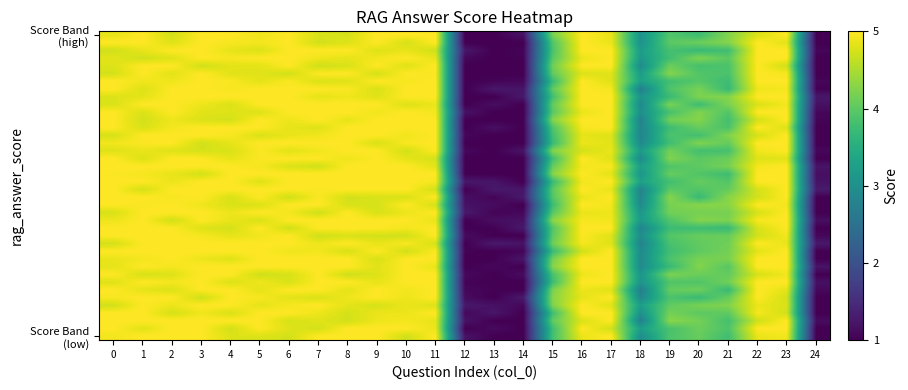

What is the greatest value displayed?

5.0